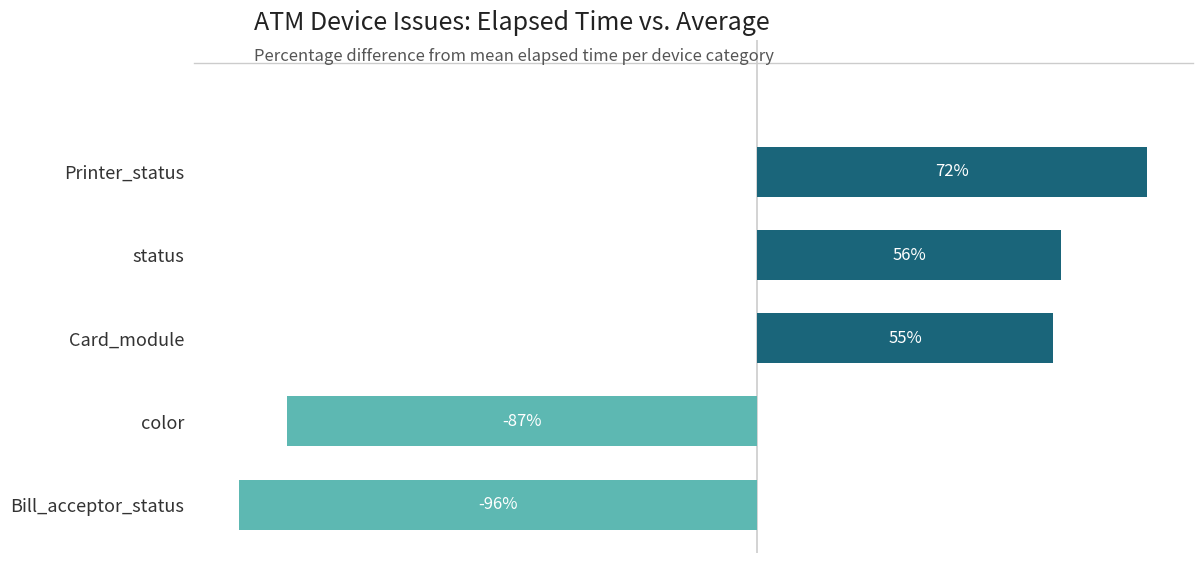

At which category does the chart reach its peak across all series?

Printer_status